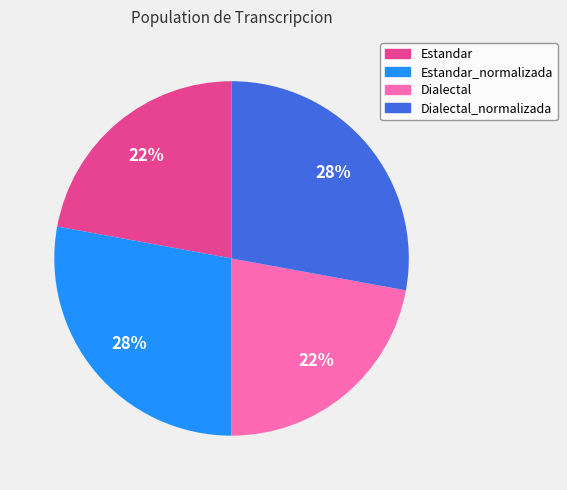

Is there a majority slice in this chart?

No